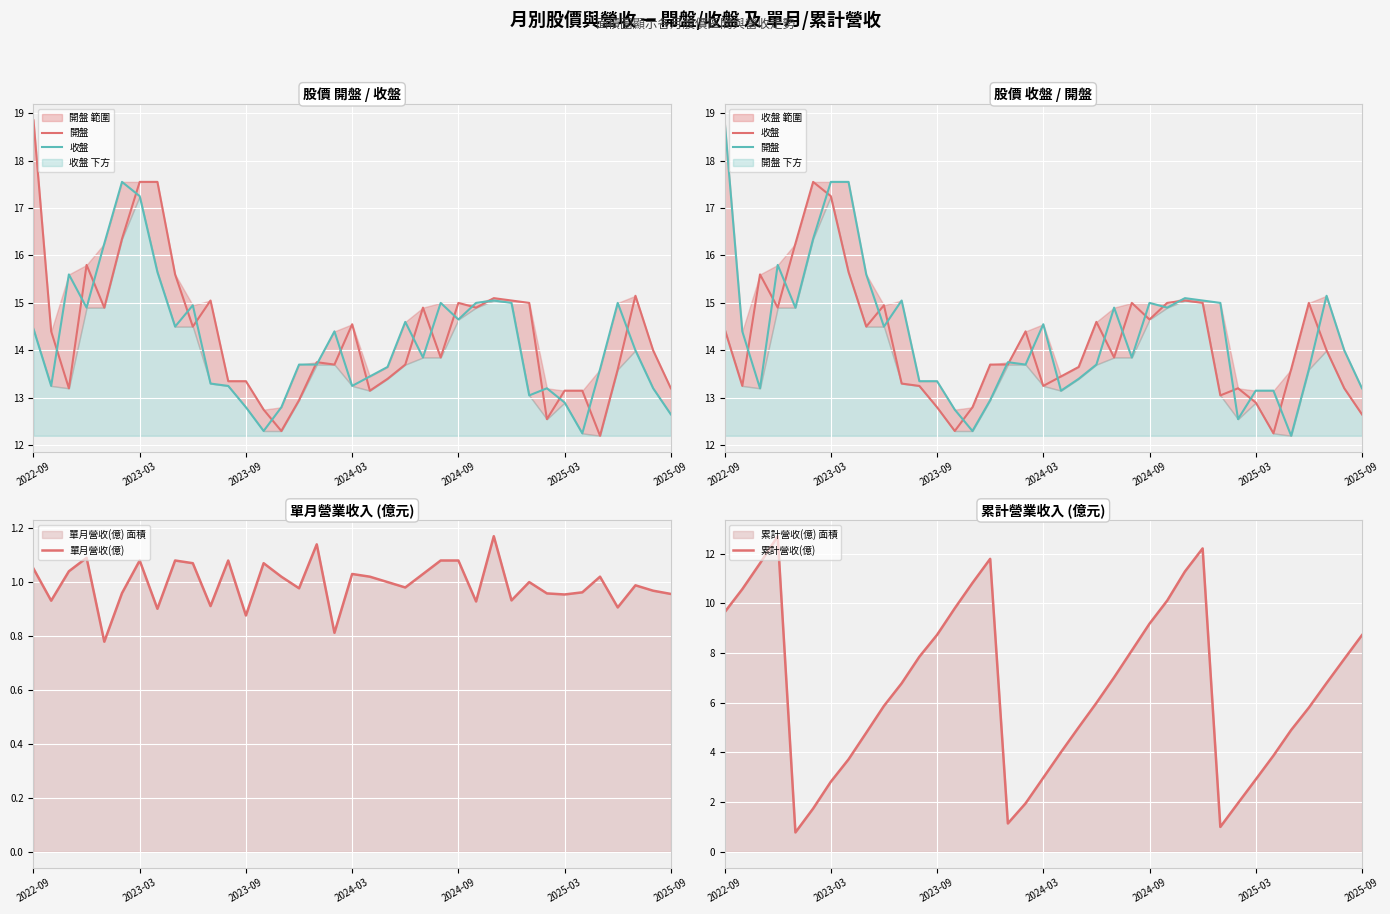

Reading right to left, transcribe all the data shown in this chart.

開盤: 13.2	14.0	15.2	13.6	12.2	13.2	13.2	12.6	15.0	15.1	15.1	14.9	15.0	13.8	14.9	13.7	13.4	13.2	14.6	13.7	13.8	12.9	12.3	12.8	13.3	13.3	15.1	14.5	15.6	17.6	17.6	16.4	14.9	15.8	13.2	14.4	18.9
收盤: 12.7	13.2	14.0	15.0	13.6	12.2	12.9	13.2	13.1	15.0	15.1	15.0	14.7	15.0	13.8	14.6	13.7	13.4	13.2	14.4	13.7	13.7	12.8	12.3	12.8	13.2	13.3	14.9	14.5	15.7	17.2	17.6	16.2	14.9	15.6	13.2	14.4
單月營收(億): 1.0	1.0	1.0	0.9	1.0	1.0	1.0	1.0	1.0	0.9	1.2	0.9	1.1	1.1	1.0	1.0	1.0	1.0	1.0	0.8	1.1	1.0	1.0	1.1	0.9	1.1	0.9	1.1	1.1	0.9	1.1	1.0	0.8	1.1	1.0	0.9	1.1
累計營收(億): 8.7	7.8	6.8	5.8	4.9	3.9	2.9	2.0	1.0	12.2	11.3	10.1	9.2	8.1	7.0	6.0	5.0	4.0	3.0	1.9	1.1	11.8	10.8	9.8	8.7	7.8	6.8	5.9	4.8	3.7	2.8	1.7	0.8	12.7	11.6	10.6	9.6